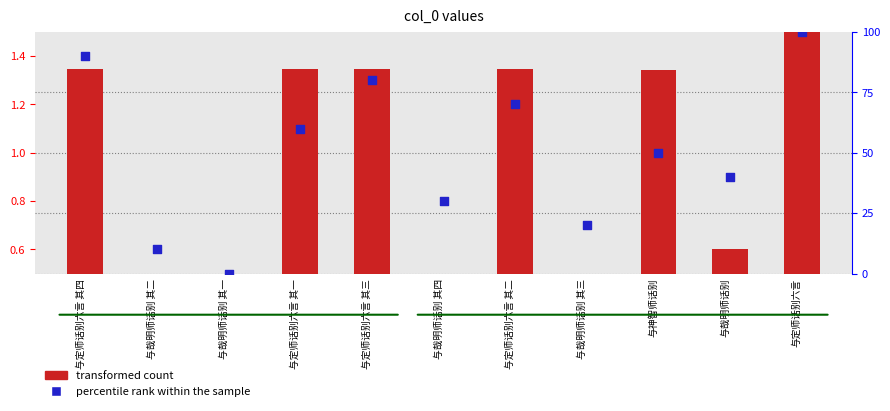

Which series contains the highest Y value?

percentile rank within the sample